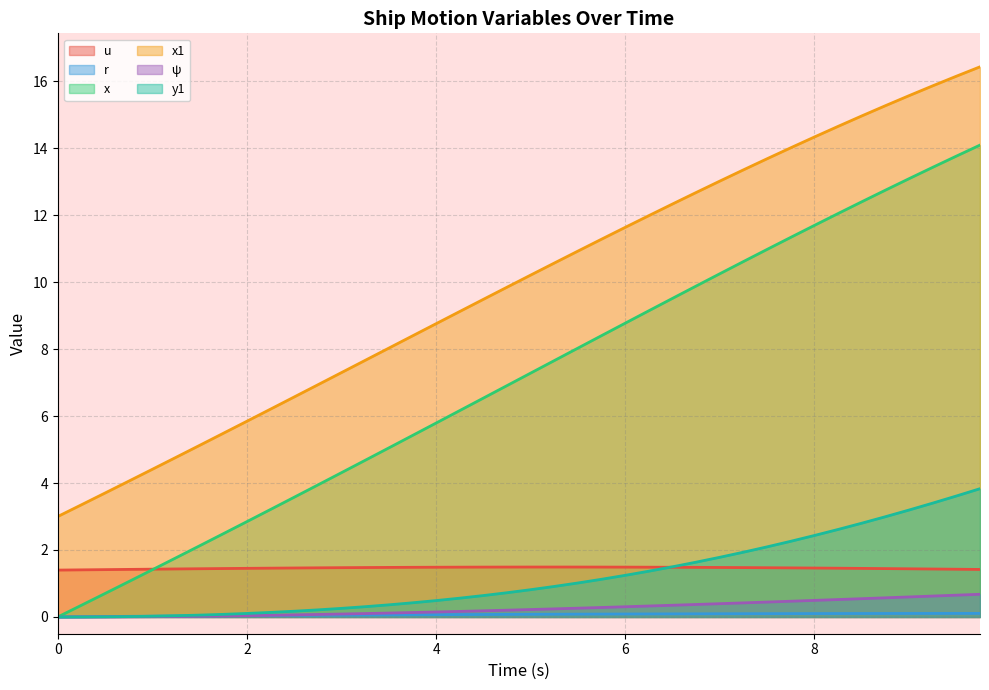

What is the sum of all u values?

58.4